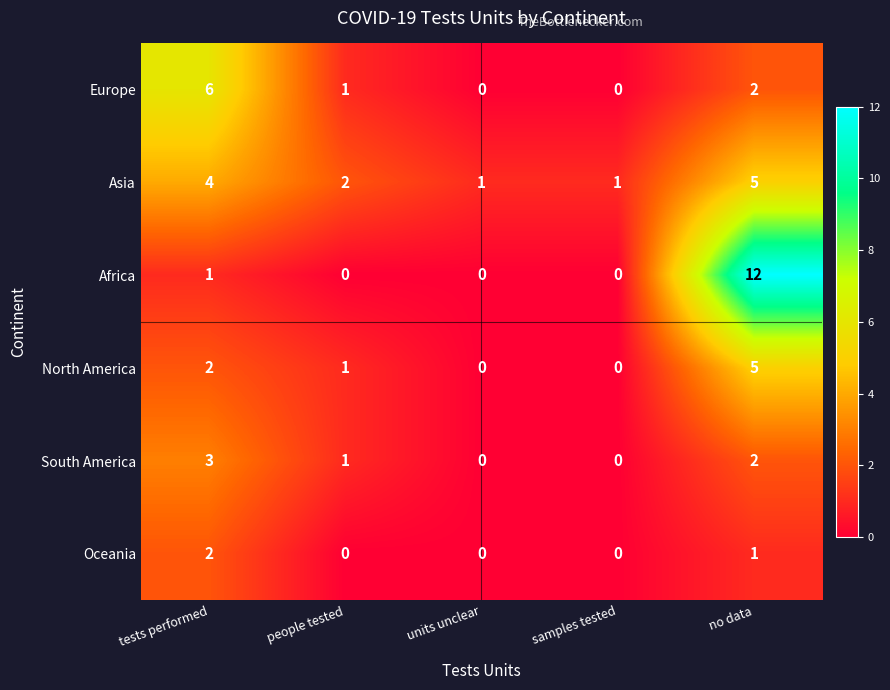

True or false: Oceania has a value of -1 at units unclear.

False